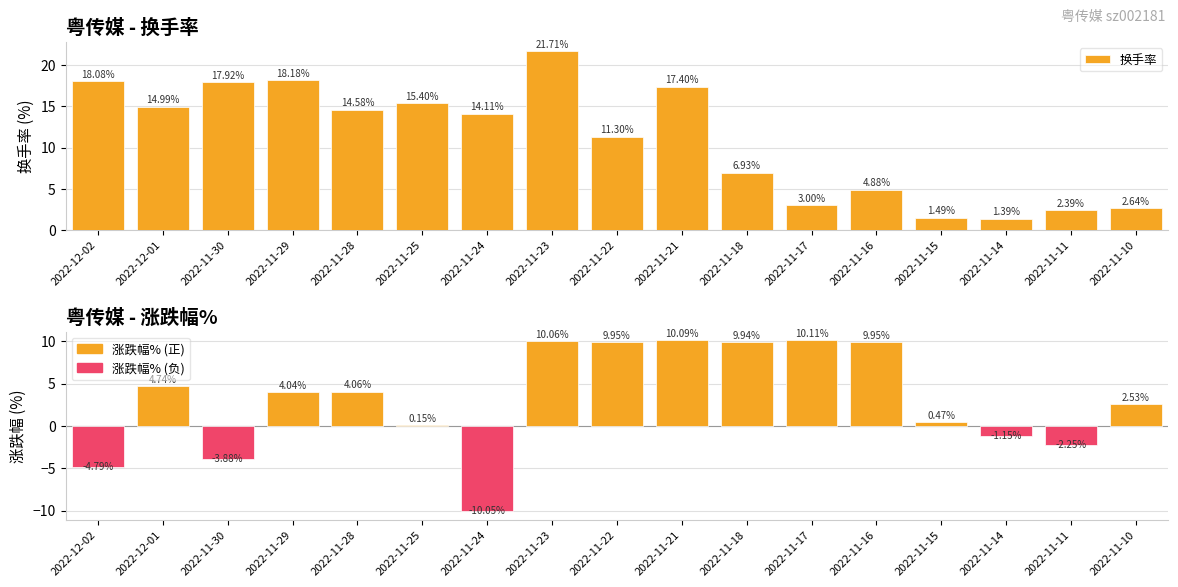

How many data points does each series have?

17